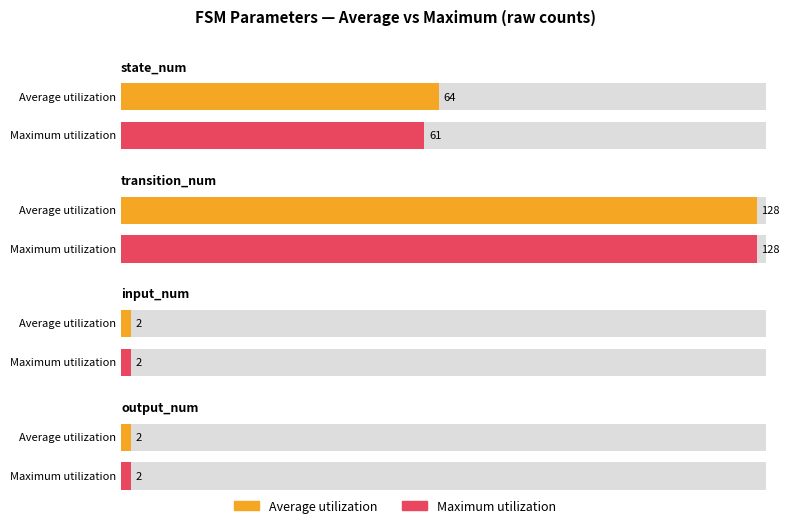

What is the lowest value of the Average utilization series?

2